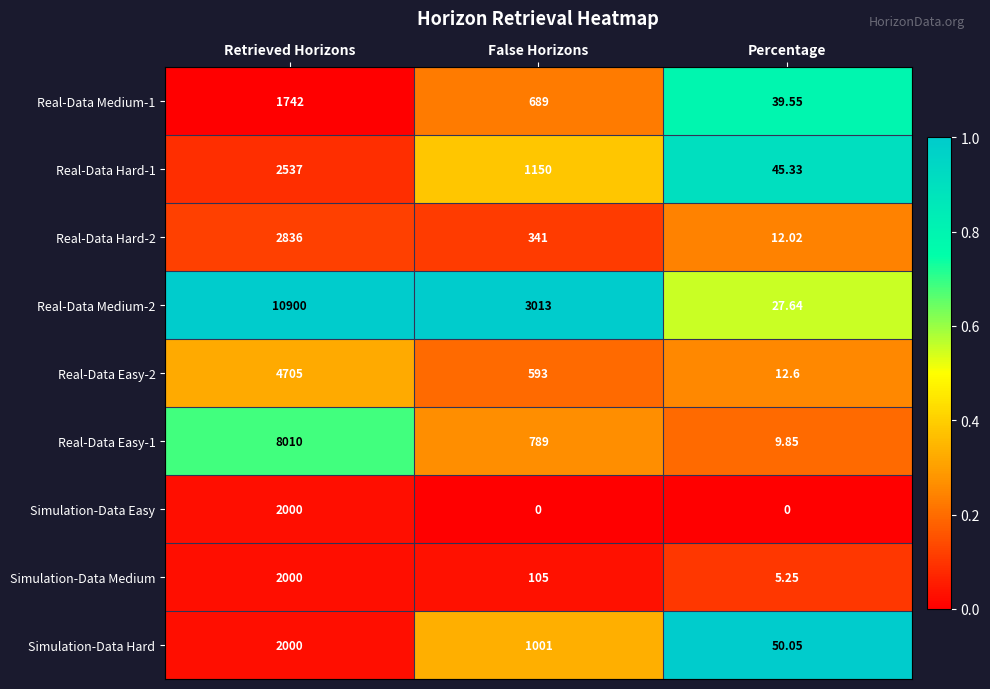

Which category has the highest value in the Real-Data Hard-1 series?

Retrieved Horizons